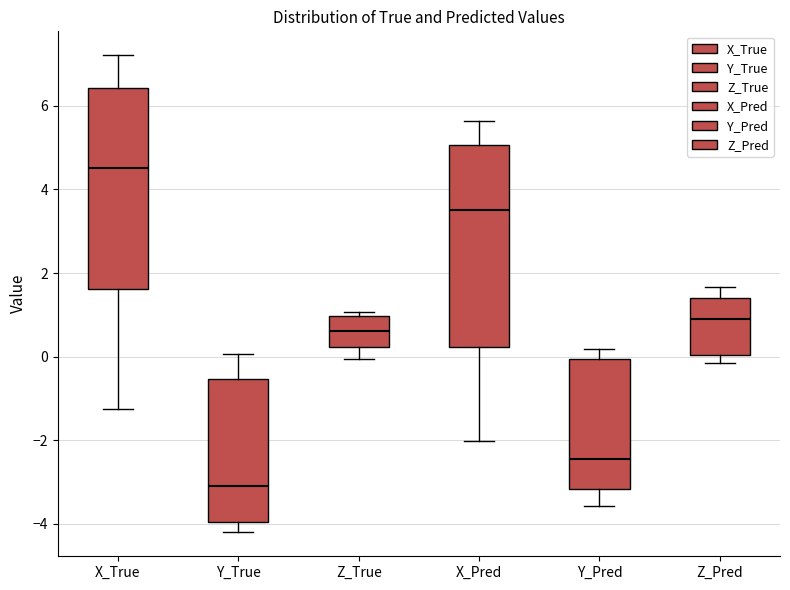

Reading left to right, transcribe this box plot: for each box, give where its median line is, the range the box spans, and where its two whiskers end, as read against the y-axis. The values are not printed on the chart, so give them approximately, as read against the axis.

X_True: median 4.6, box 1.6 to 6.4, whiskers -1.2 to 7.2
Y_True: median -3.0, box -4.0 to -0.6, whiskers -4.2 to 0.0
Z_True: median 0.6, box 0.2 to 1.0, whiskers 0.0 to 1.0 (just above the box's upper edge)
X_Pred: median 3.4, box 0.2 to 5.0, whiskers -2.0 to 5.6
Y_Pred: median -2.4, box -3.2 to 0.0, whiskers -3.6 to 0.2
Z_Pred: median 1.0, box 0.0 to 1.4, whiskers -0.2 to 1.6